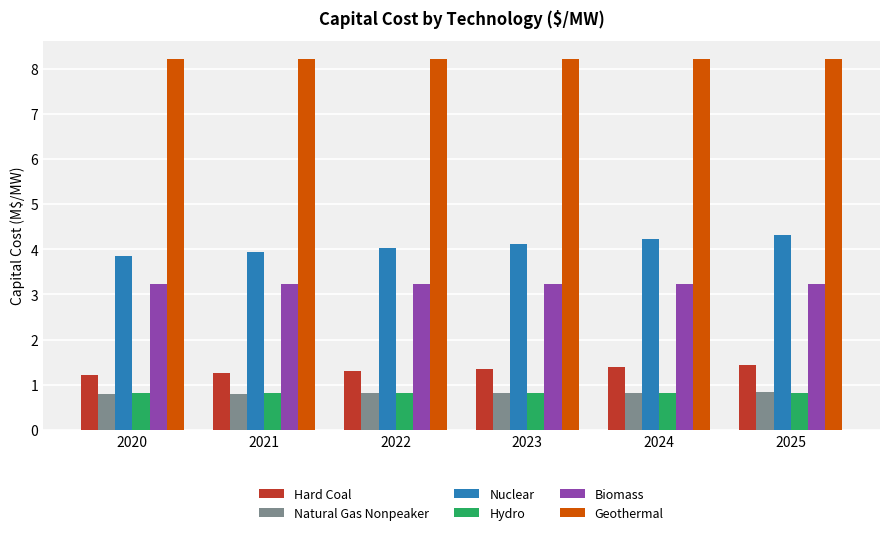

What is the difference between the second highest and second lowest values in the Nuclear series?

0.3